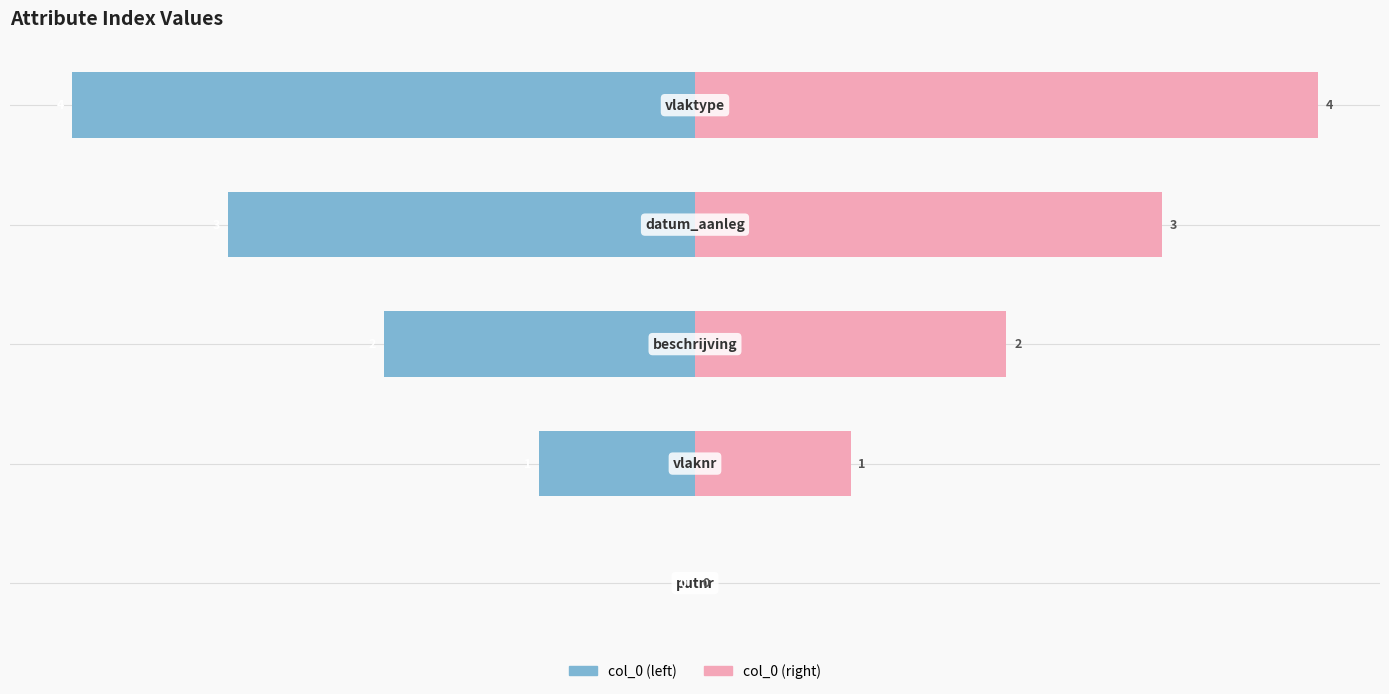

Are the bars horizontal?

Yes